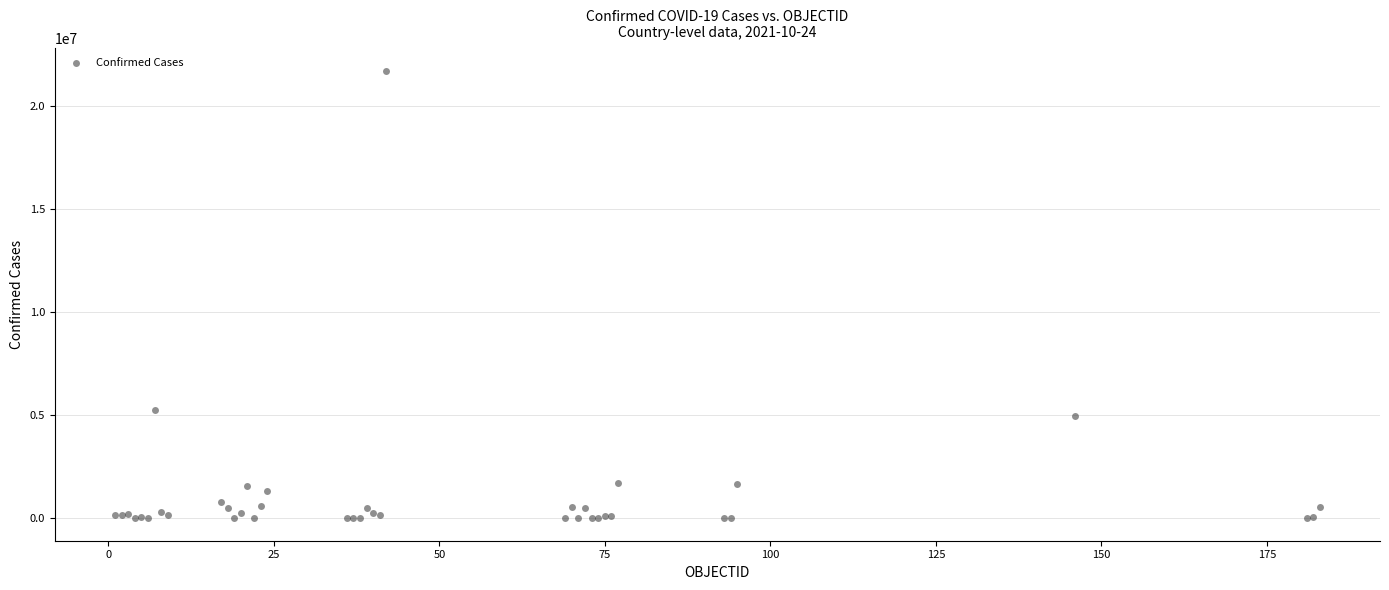

What Y value in the scatter plot is closest to 10857230?

5278910